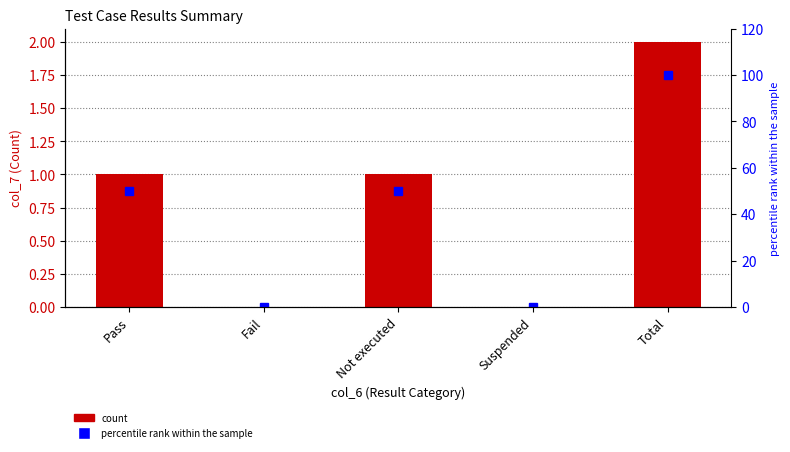

Reading left to right, extract all data points from this chart.

col_7: 1	0	1	0	2
percentile rank within the sample: 50	0	50	0	100